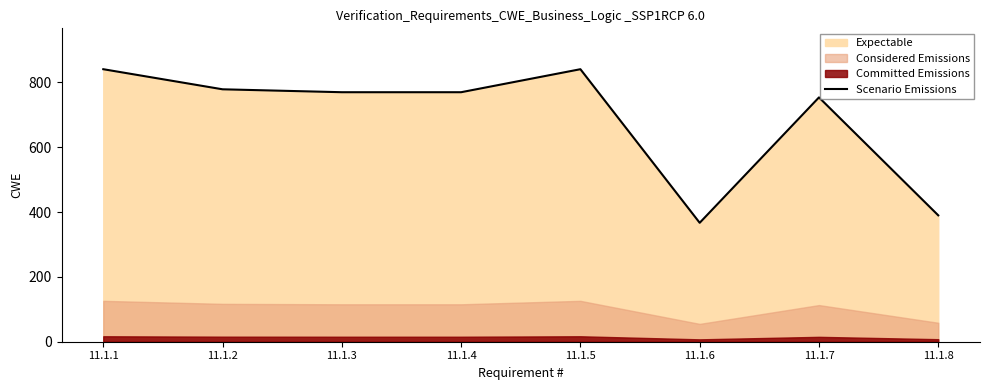

What is the sum of all values?

5512